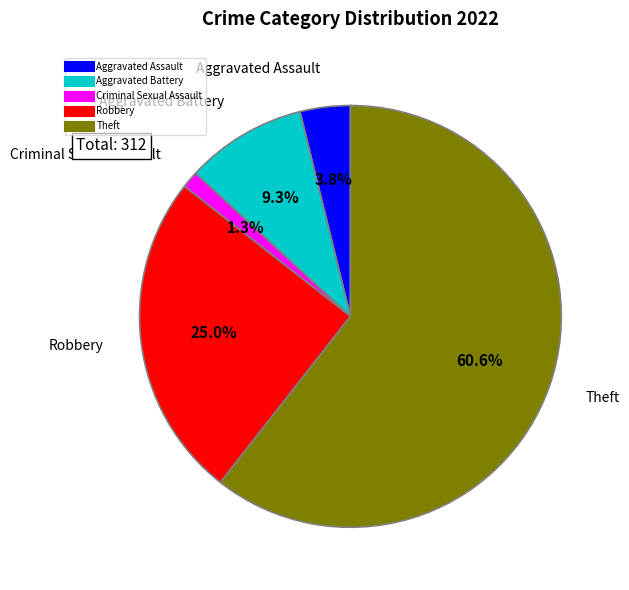

Between Criminal Sexual Assault and Aggravated Battery, which is larger?

Aggravated Battery